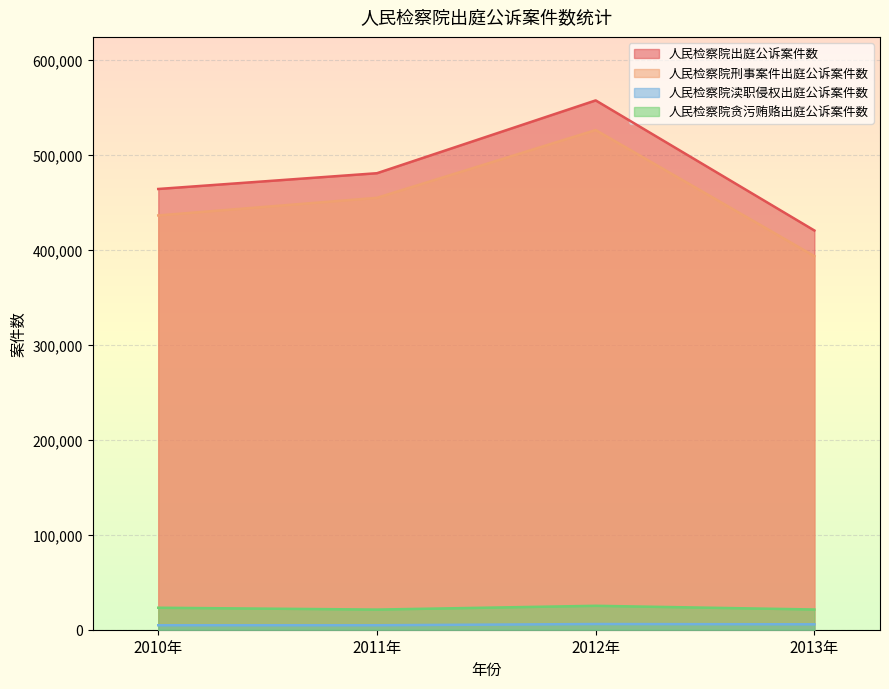

At which category is the sum across all series the highest?

2012年